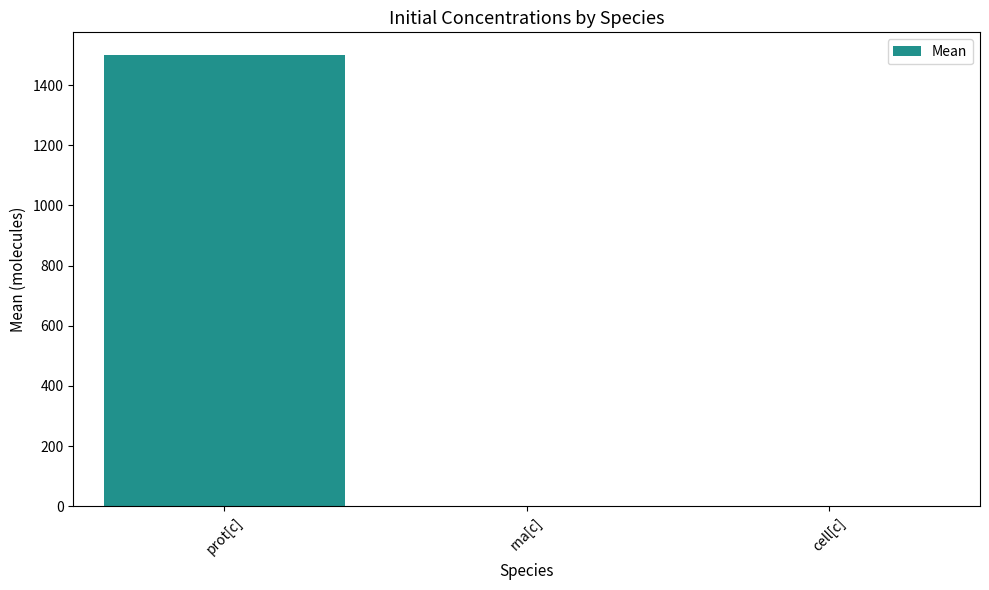

At which label is the value closest to 750?

rna[c]